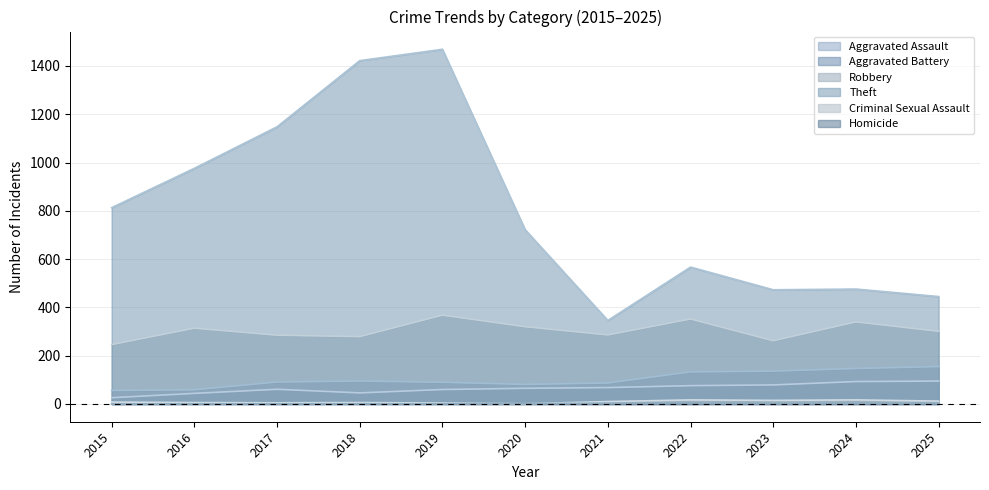

The value of Criminal Sexual Assault at 2017 is 9. True or false?

False